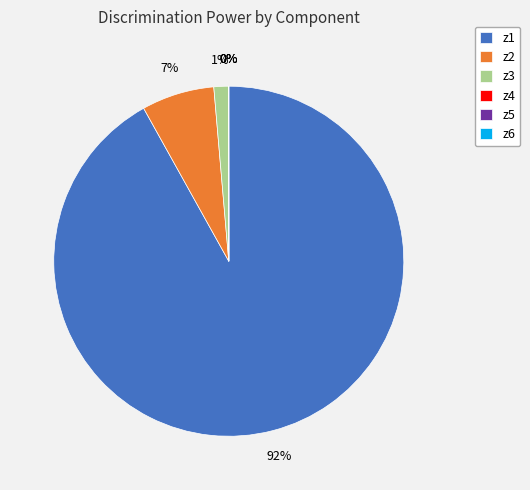

True or false: z1 accounts for 85% of the total.

False